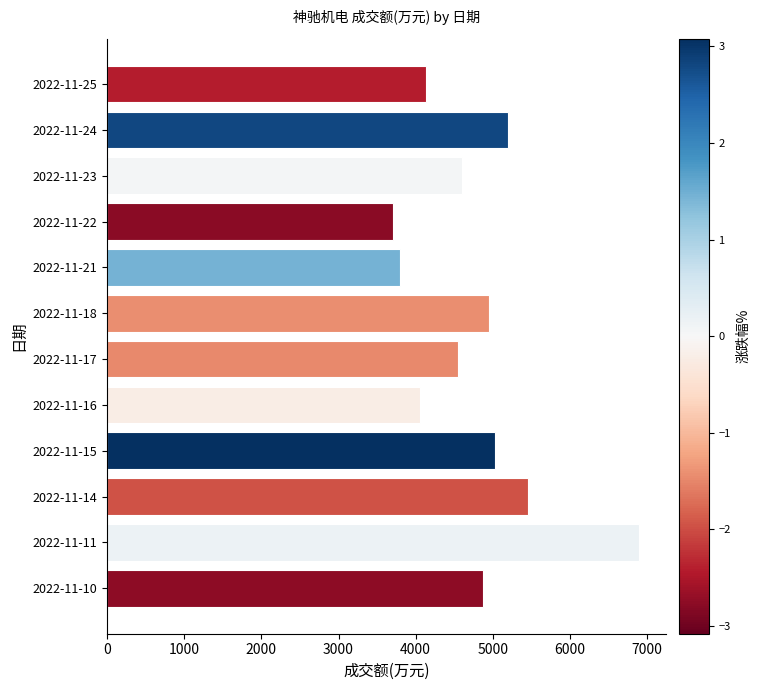

The value at 2022-11-16 is 1291. True or false?

False